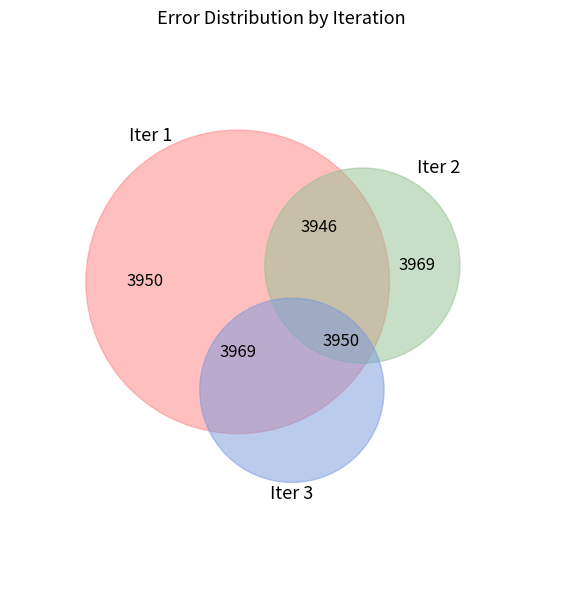

Is it true that Iter_2 is 20% of the pie?

True